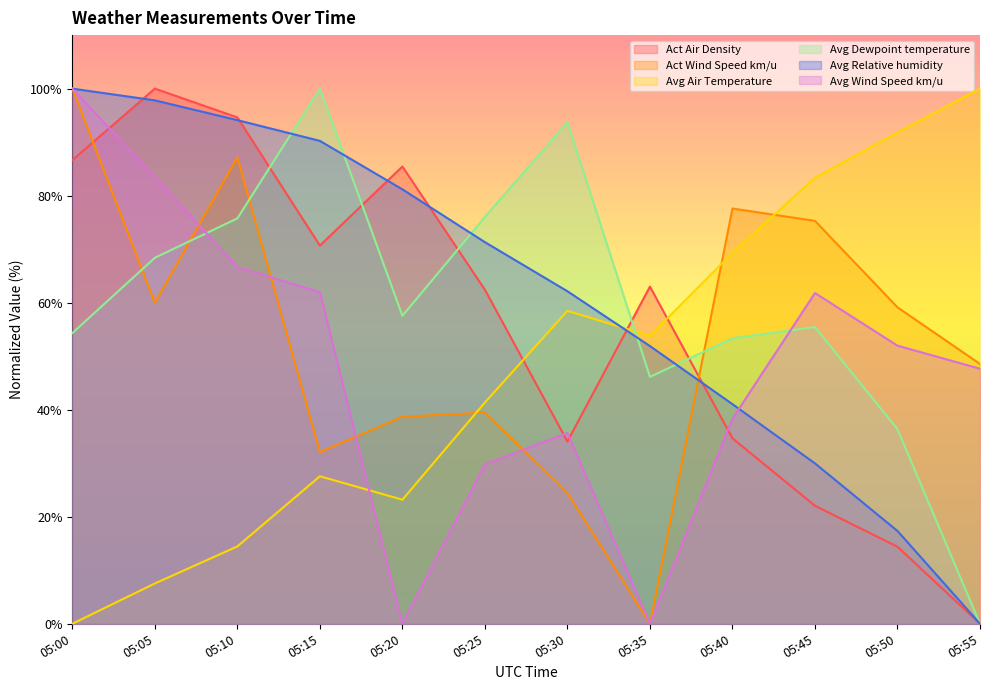

Is it true that Act Wind Speed km/u equals 35.7 at 05:30?

False